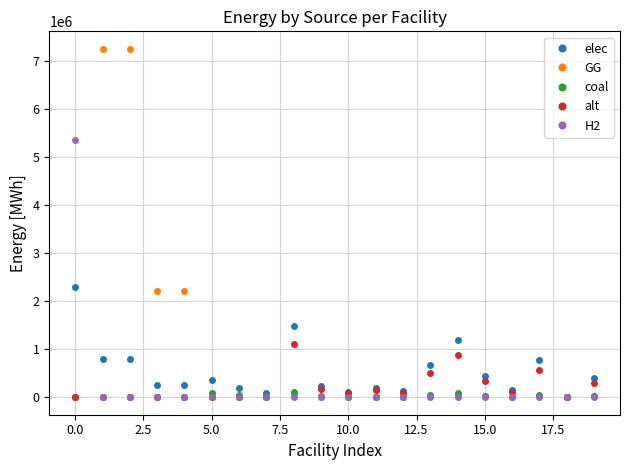

How many distinct data groups are displayed?

5